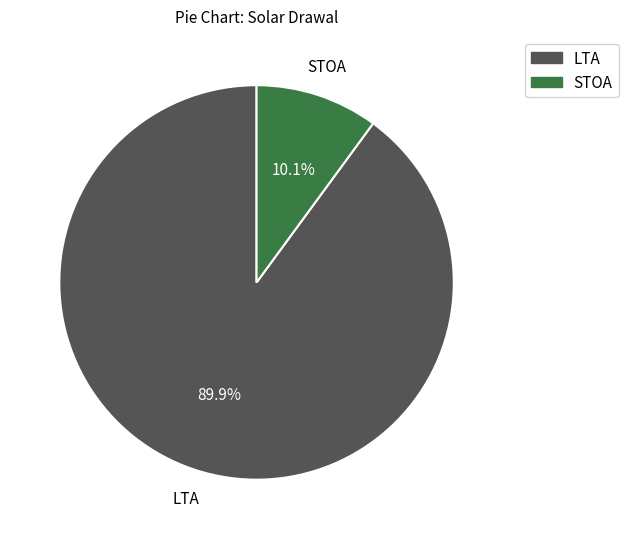

Rank the categories by value from highest to lowest.

LTA, STOA